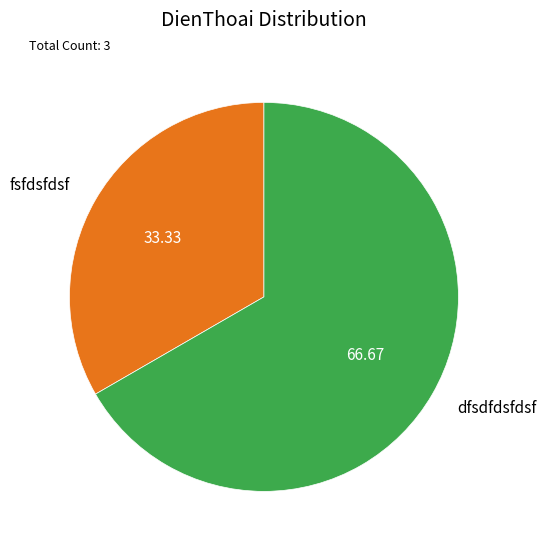

Count the number of slices in the pie.

2